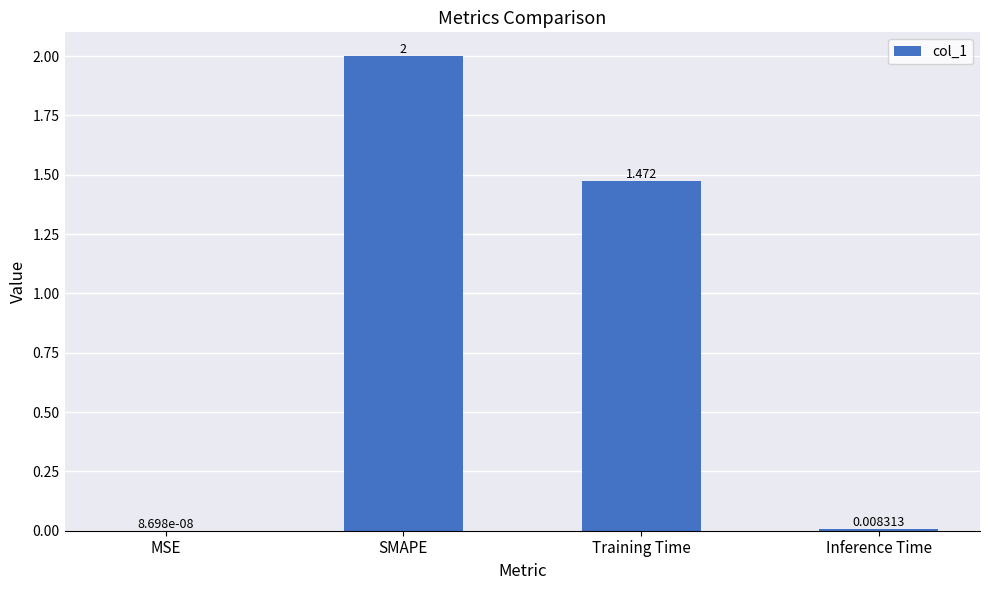

What is the maximum value shown in the chart?

2.0